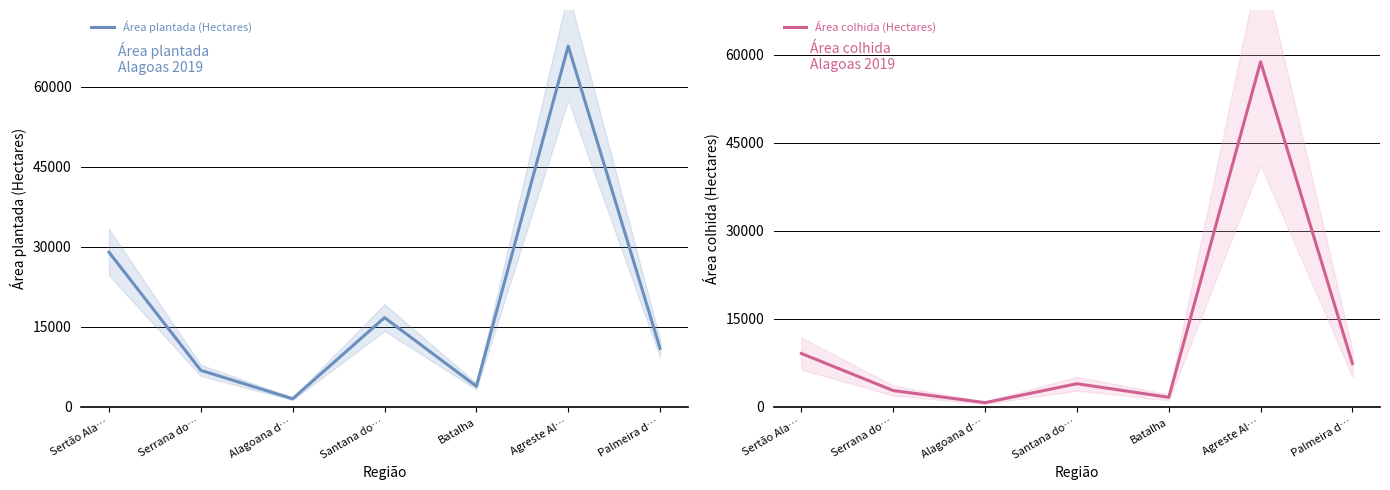

Which series has the largest total across all categories?

Área plantada (Hectares)